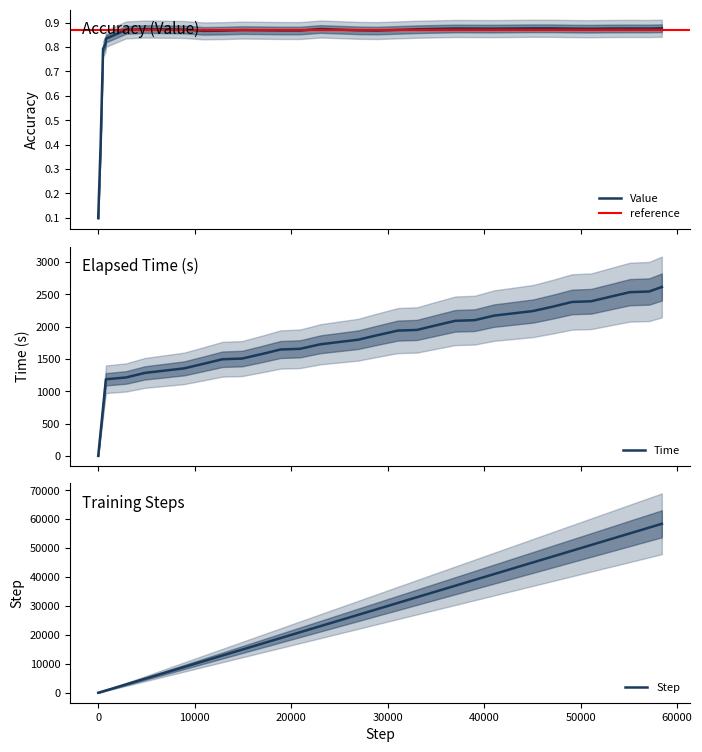

How many lines are shown in the chart?

3